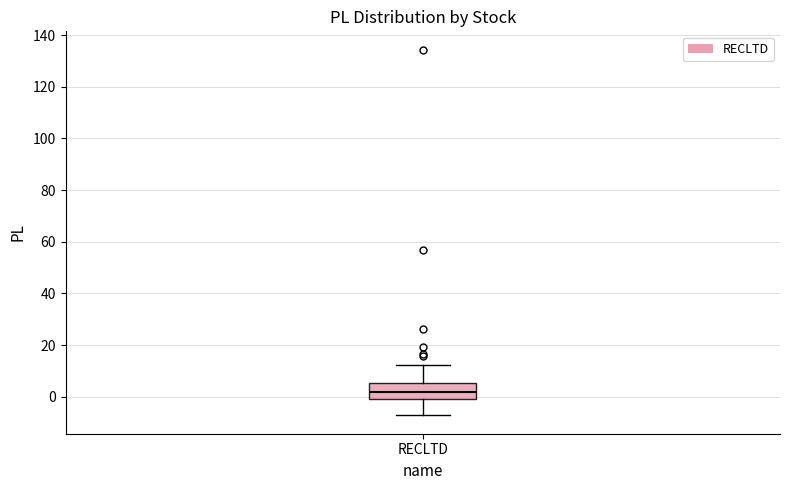

Transcribe this box plot: give where the median line is, the range the box spans, and where the two whiskers end, as read against the y-axis. The values are not printed on the chart, so give them approximately, as read against the axis.

median 2, box 0 to 6, whiskers -8 to 12